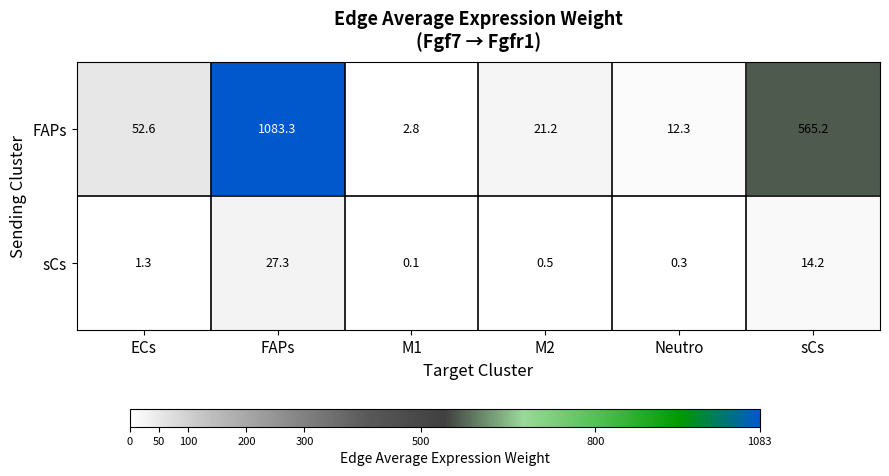

Reading left to right, list all the values displayed in this chart.

FAPs: ECs=52.6	FAPs=1083.3	M1=2.8	M2=21.2	Neutro=12.3	sCs=565.2
sCs: ECs=1.3	FAPs=27.3	M1=0.1	M2=0.5	Neutro=0.3	sCs=14.2